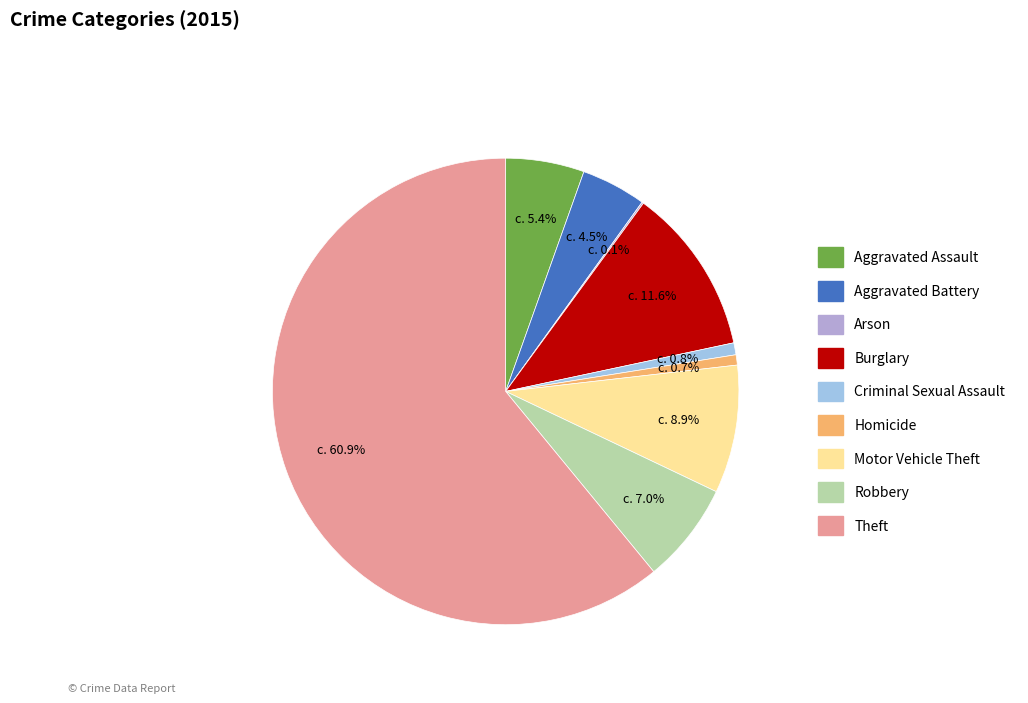

What is the total percentage of Homicide and Motor Vehicle Theft?

9.6%